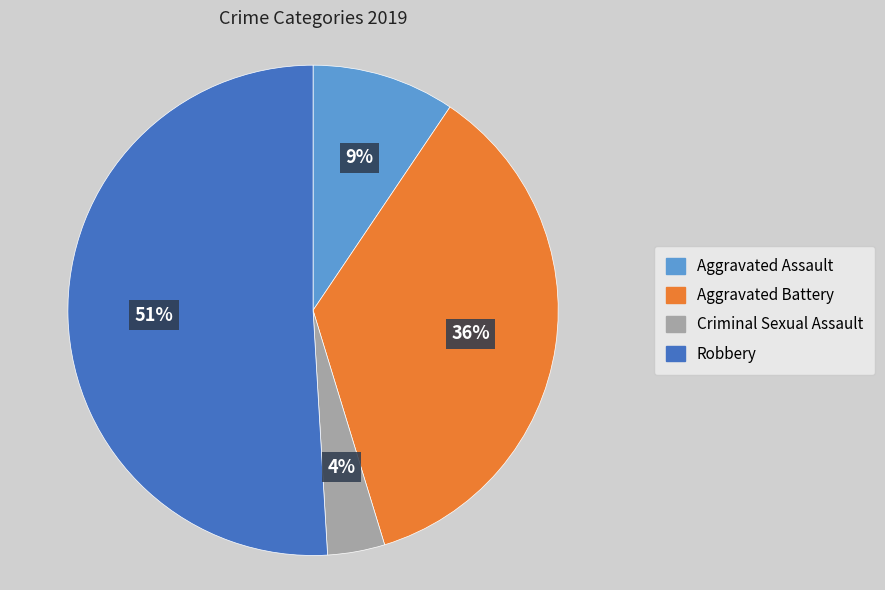

Does any single category account for the majority?

Yes